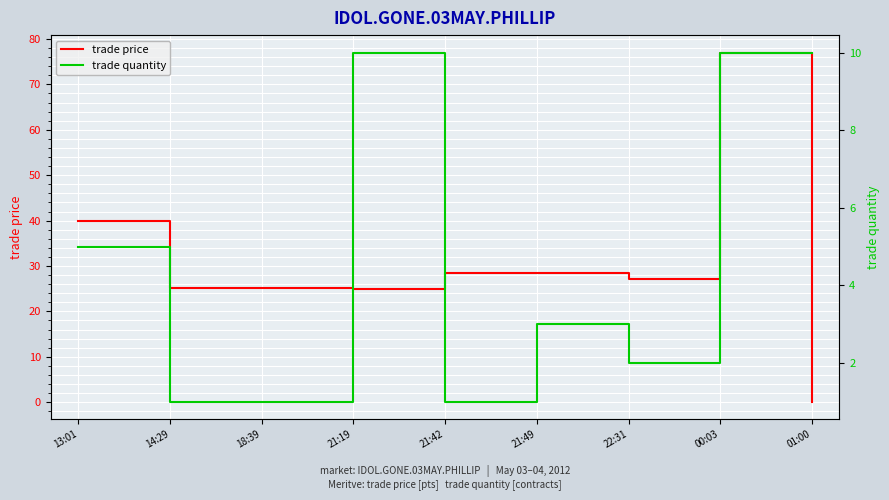

Rank the series by their average value, from lowest to highest.

trade quantity, trade price